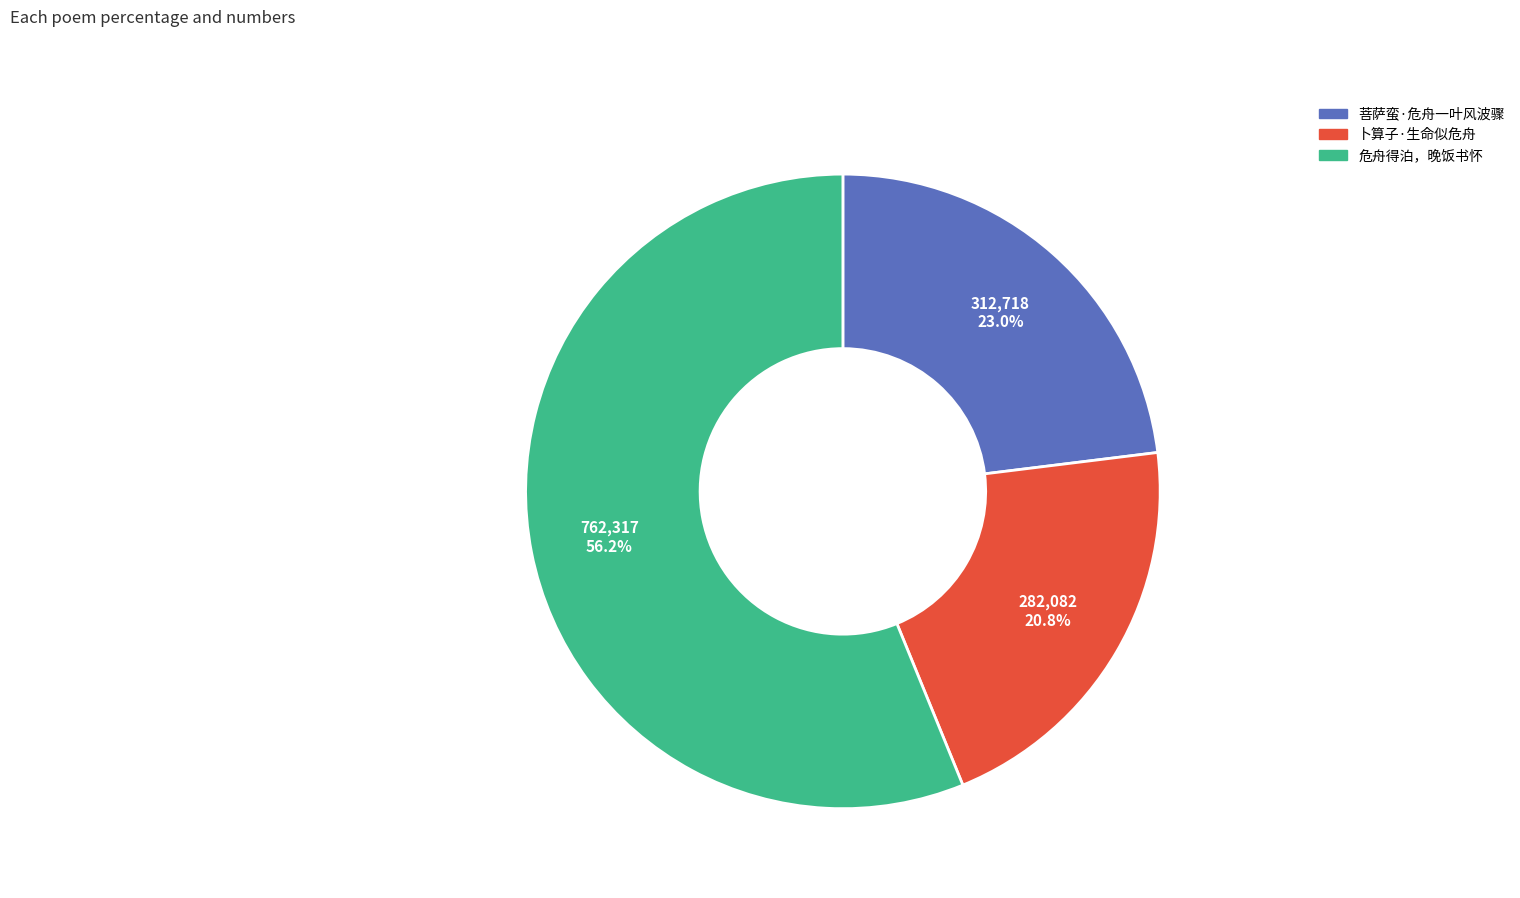

True or false: 卜算子·生命似危舟 accounts for 21% of the total.

True